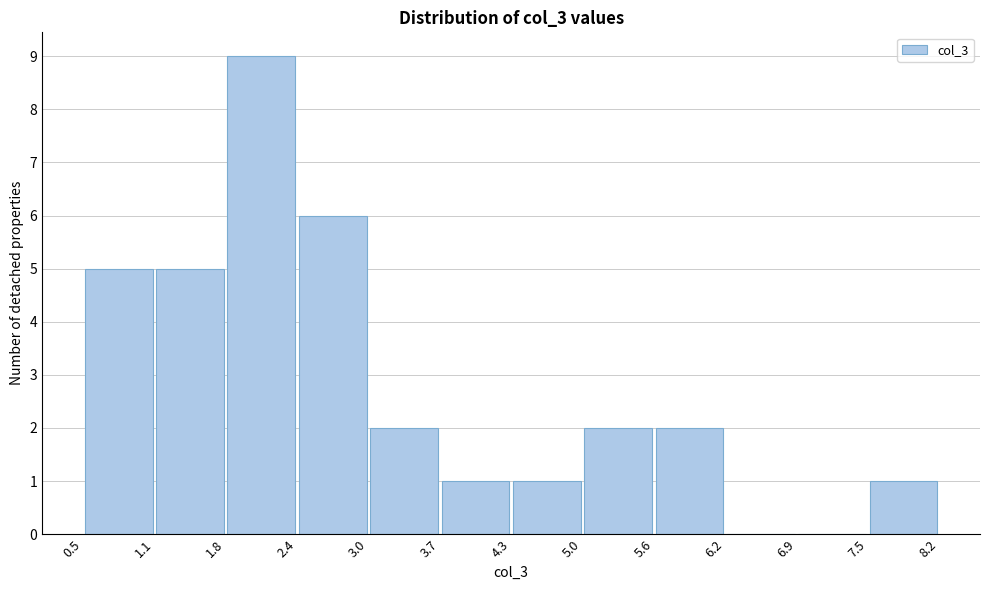

What is the height of the bar covering 3.0 to 3.7 on the x-axis? The values are not printed on the chart, so give them approximately, as read against the axis.

2